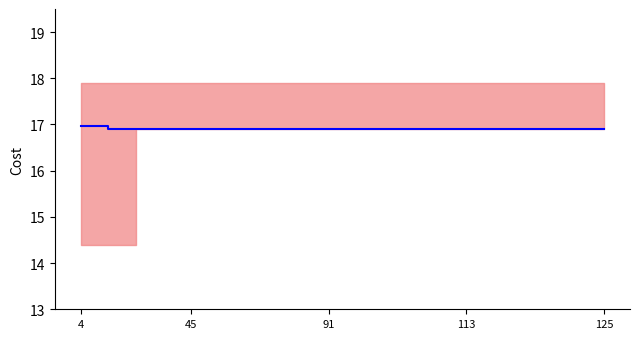

Which label corresponds to the smallest value in the chart?

45